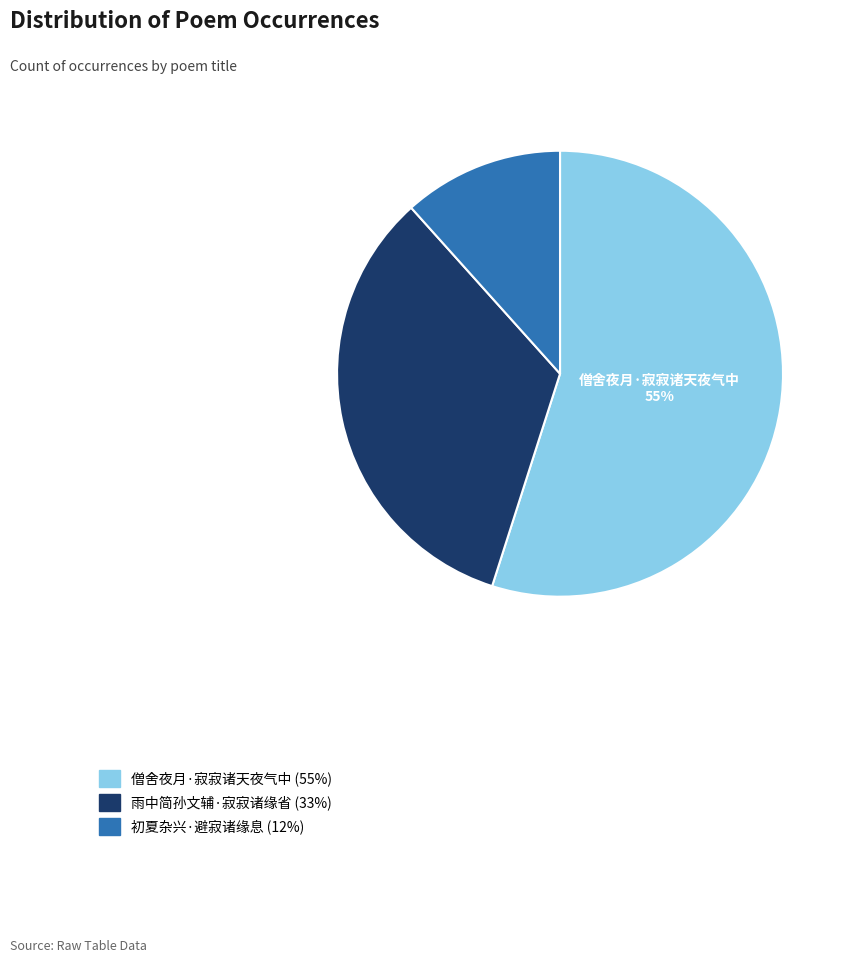

Does any single category account for the majority?

Yes